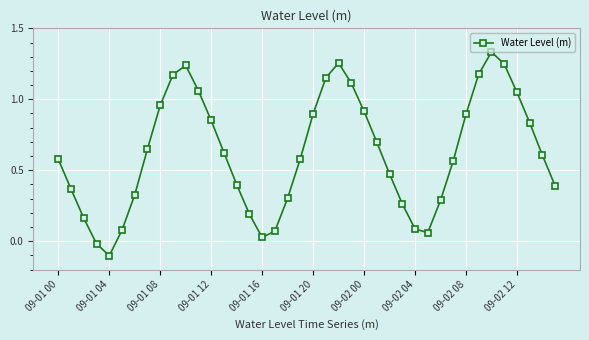

How many points are lower than both their immediate neighbors (excluding endpoints)?

3